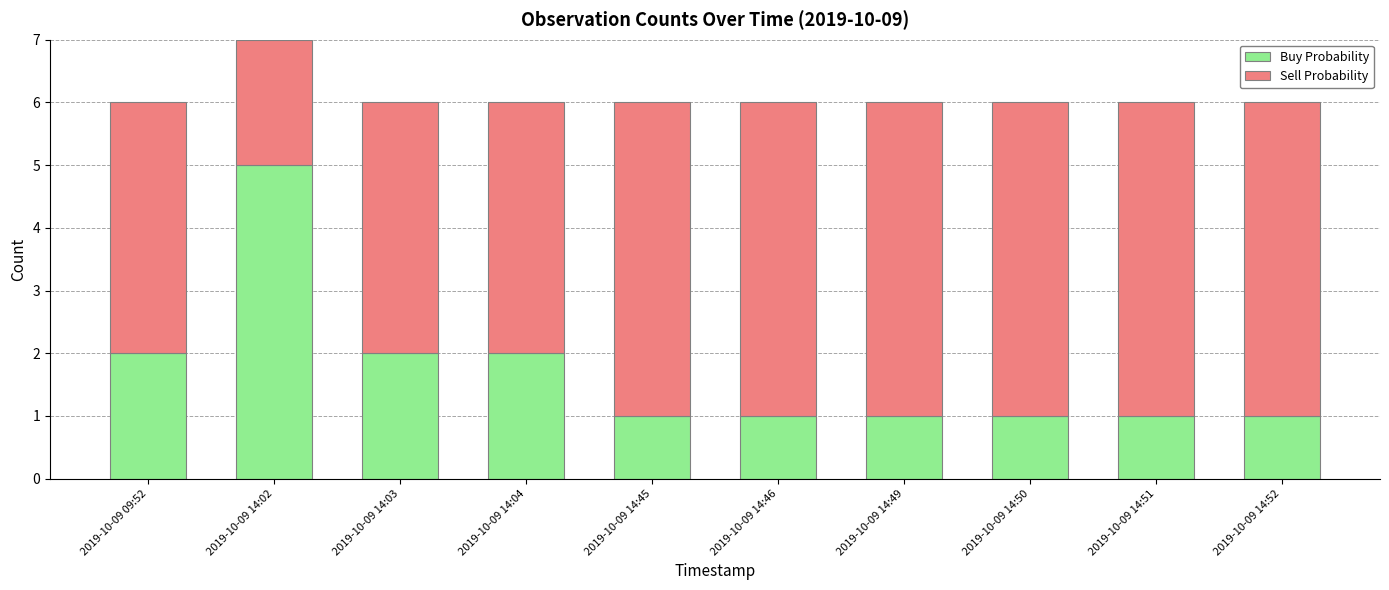

Which category has the highest value in the Buy Probability series?

2019-10-09 14:02